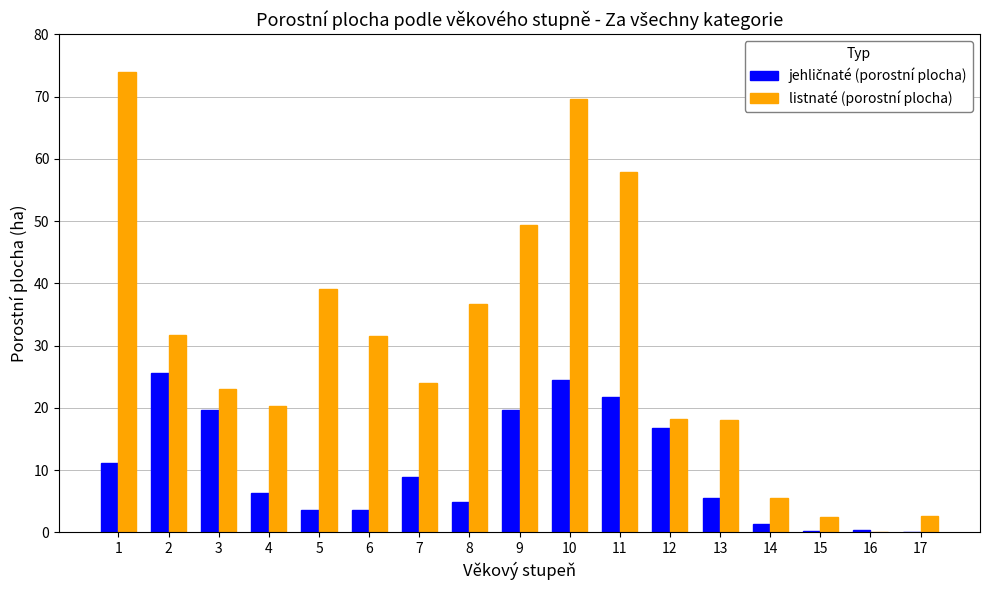

What is the approximate value of listnaté (porostní plocha) at 13?

18.1